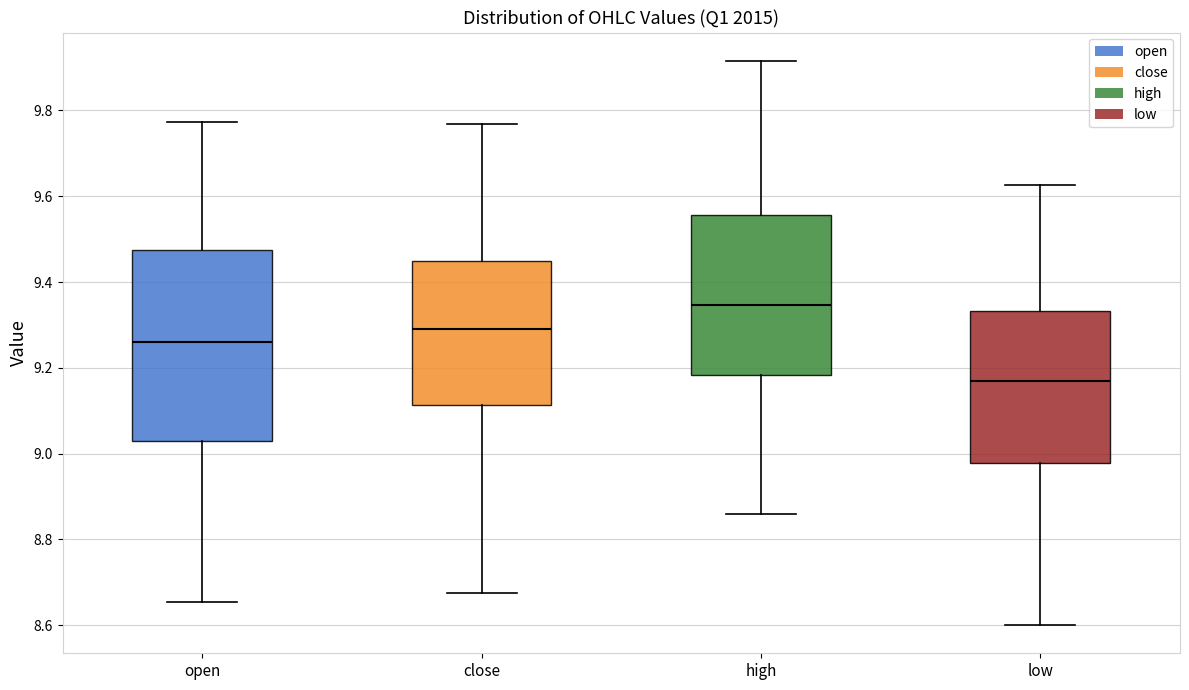

Reading left to right, read every box against the y-axis: the position of its median line, the range the box covers, and the ends of its whiskers. The values are not printed on the chart, so give them approximately, as read against the axis.

open: median 9.26, box 9.02 to 9.48, whiskers 8.66 to 9.78
close: median 9.30, box 9.12 to 9.44, whiskers 8.68 to 9.76
high: median 9.34, box 9.18 to 9.56, whiskers 8.86 to 9.92
low: median 9.18, box 8.98 to 9.34, whiskers 8.60 to 9.62